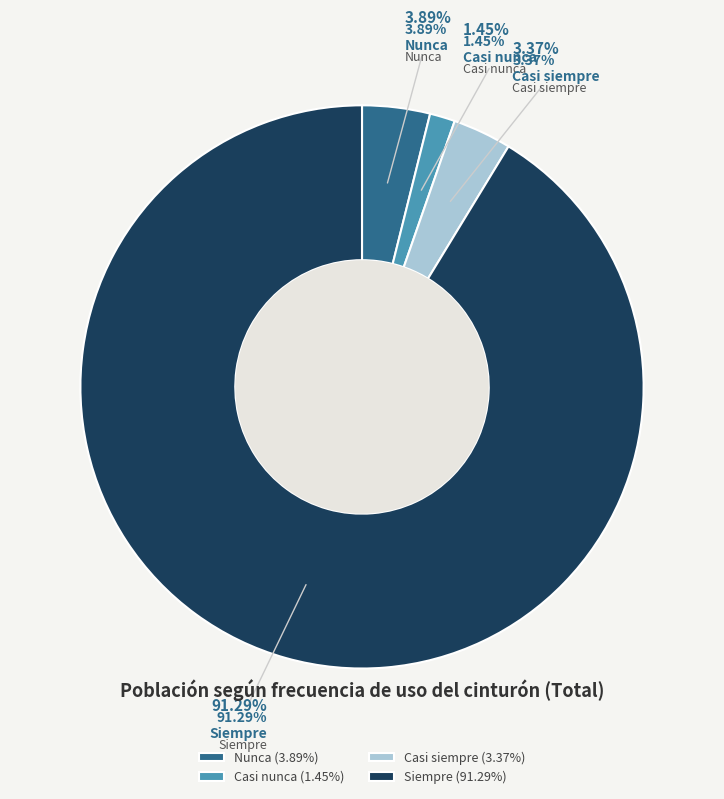

Which has a higher value, Casi nunca or Casi siempre?

Casi siempre